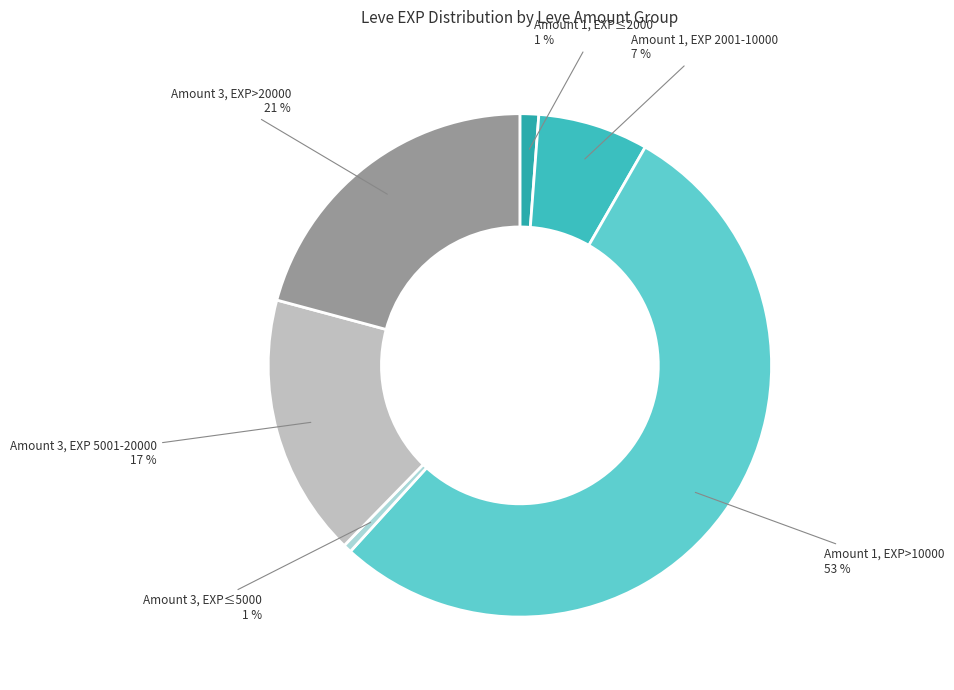

Between Amount 3, EXP 5001-20000 and Amount 1, EXP 2001-10000, which is larger?

Amount 3, EXP 5001-20000